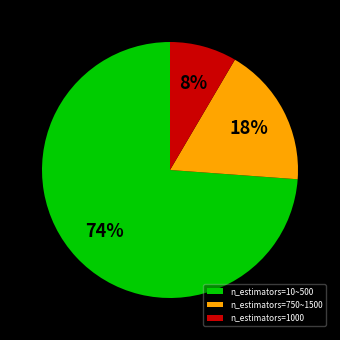

Which has a higher value, n_estimators=10~500 or n_estimators=1000?

n_estimators=10~500